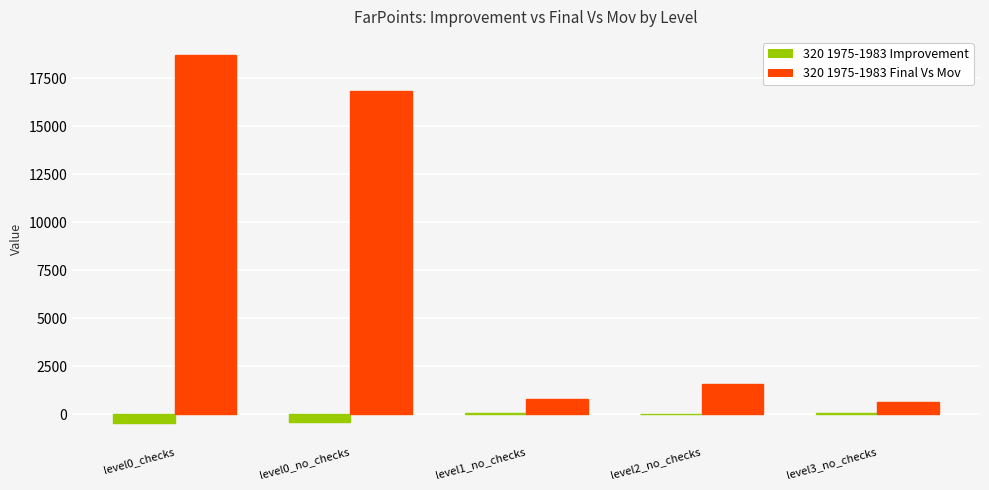

At which label is 320 1975-1983 Final Vs Mov closest to 9663?

level0_no_checks